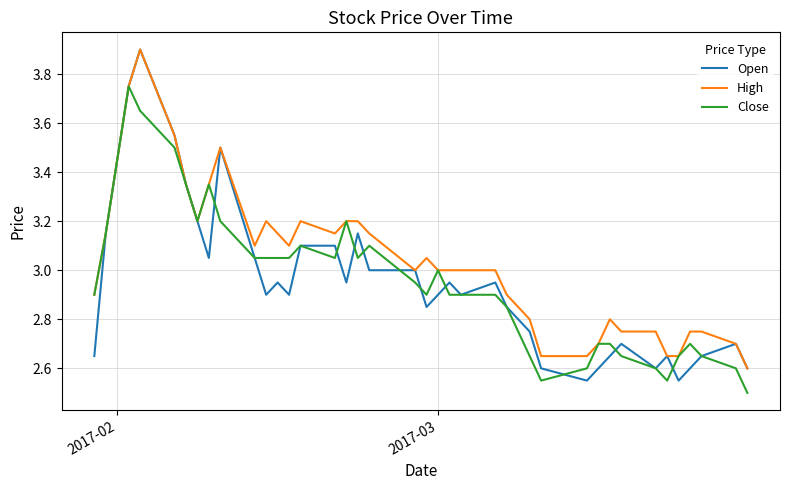

True or false: Open has more than 1 points higher than both neighbors.

True